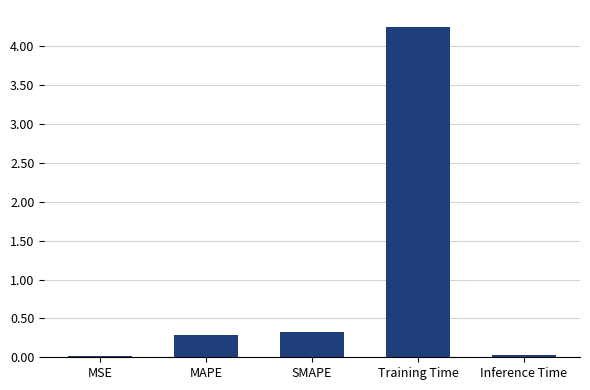

What is the sum of the values at MAPE and SMAPE?

0.6